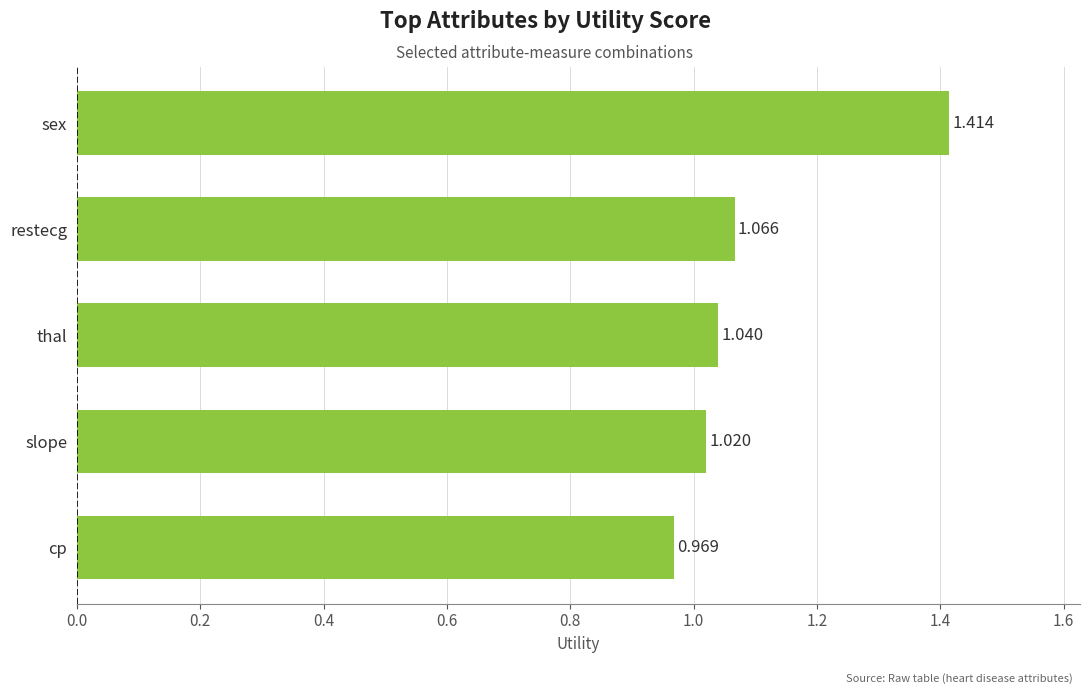

Between sex and slope, which is larger?

sex